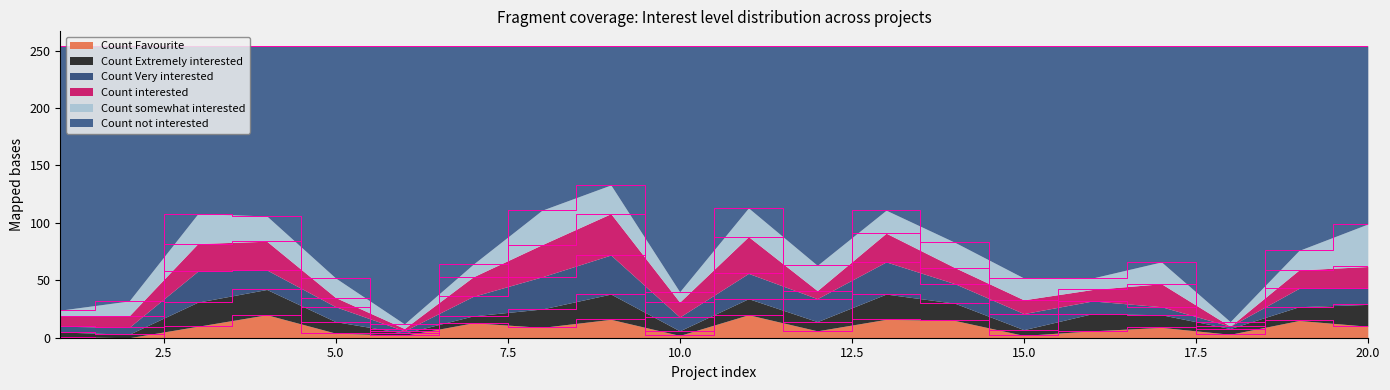

Reading left to right, list all the values displayed in this chart.

Count Favourite: 1=1	2=0	3=10	4=20	5=4	6=2	7=13	8=9	9=16	10=2	11=20	12=6	13=16	14=15	15=2	16=6	17=9	18=3	19=15	20=10
Count Extremely interested: 1=4	2=3	3=21	4=22	5=10	6=2	7=6	8=16	9=22	10=4	11=14	12=8	13=22	14=15	15=5	16=15	17=11	18=5	19=12	20=19
Count Very interested: 1=5	2=6	3=27	4=17	5=13	6=2	7=17	8=28	9=34	10=12	11=22	12=20	13=28	14=17	15=14	16=11	17=7	18=2	19=16	20=14
Count interested: 1=9	2=10	3=24	4=25	5=8	6=2	7=17	8=28	9=36	10=13	11=32	12=7	13=25	14=14	15=12	16=10	17=20	18=0	19=16	20=19
Count somewhat interested: 1=5	2=13	3=26	4=22	5=17	6=4	7=11	8=30	9=25	10=9	11=25	12=22	13=20	14=22	15=19	16=10	17=19	18=4	19=17	20=37
Count not interested: 1=230	2=222	3=146	4=148	5=202	6=242	7=190	8=143	9=121	10=214	11=141	12=191	13=143	14=171	15=202	16=202	17=188	18=240	19=178	20=155